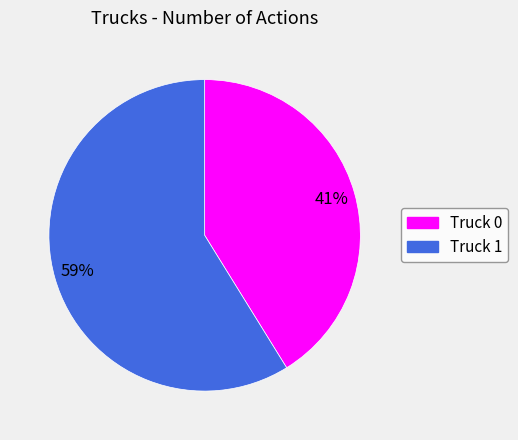

Does any single category account for the majority?

Yes